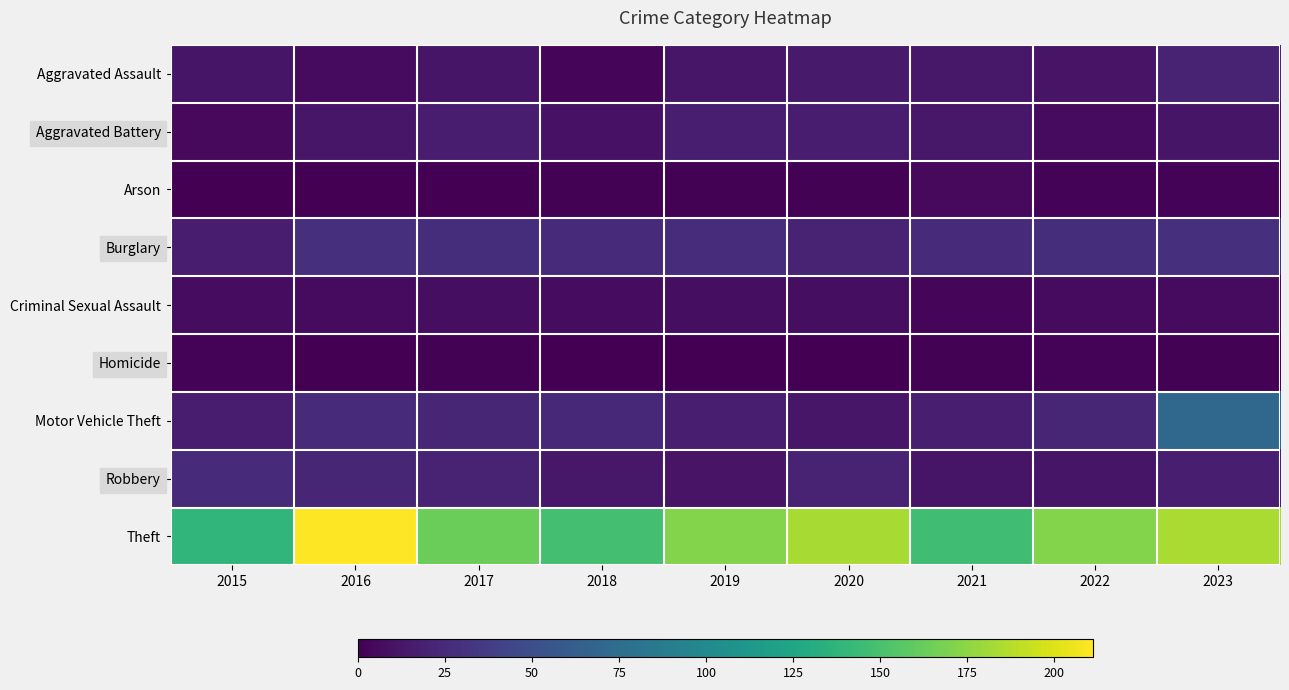

Reading left to right, transcribe all the data shown in this chart.

Aggravated Assault: 2015=12	2016=6	2017=12	2018=4	2019=13	2020=15	2021=14	2022=11	2023=20
Aggravated Battery: 2015=5	2016=13	2017=16	2018=10	2019=18	2020=16	2021=14	2022=6	2023=12
Arson: 2015=0	2016=0	2017=0	2018=1	2019=1	2020=1	2021=5	2022=2	2023=2
Burglary: 2015=16	2016=29	2017=28	2018=25	2019=27	2020=20	2021=25	2022=28	2023=29
Criminal Sexual Assault: 2015=7	2016=6	2017=8	2018=7	2019=8	2020=8	2021=4	2022=6	2023=6
Homicide: 2015=2	2016=0	2017=1	2018=0	2019=0	2020=0	2021=1	2022=2	2023=1
Motor Vehicle Theft: 2015=16	2016=25	2017=23	2018=24	2019=18	2020=13	2021=18	2022=23	2023=71
Robbery: 2015=26	2016=23	2017=20	2018=14	2019=11	2020=21	2021=12	2022=12	2023=18
Theft: 2015=139	2016=211	2017=164	2018=148	2019=172	2020=183	2021=146	2022=172	2023=184